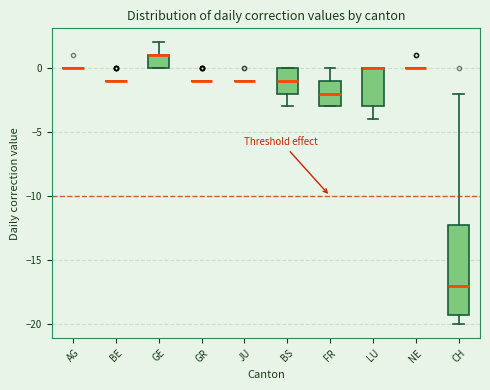

Comparing the boxes themselves (not the whiskers), which one is the tallest?

CH